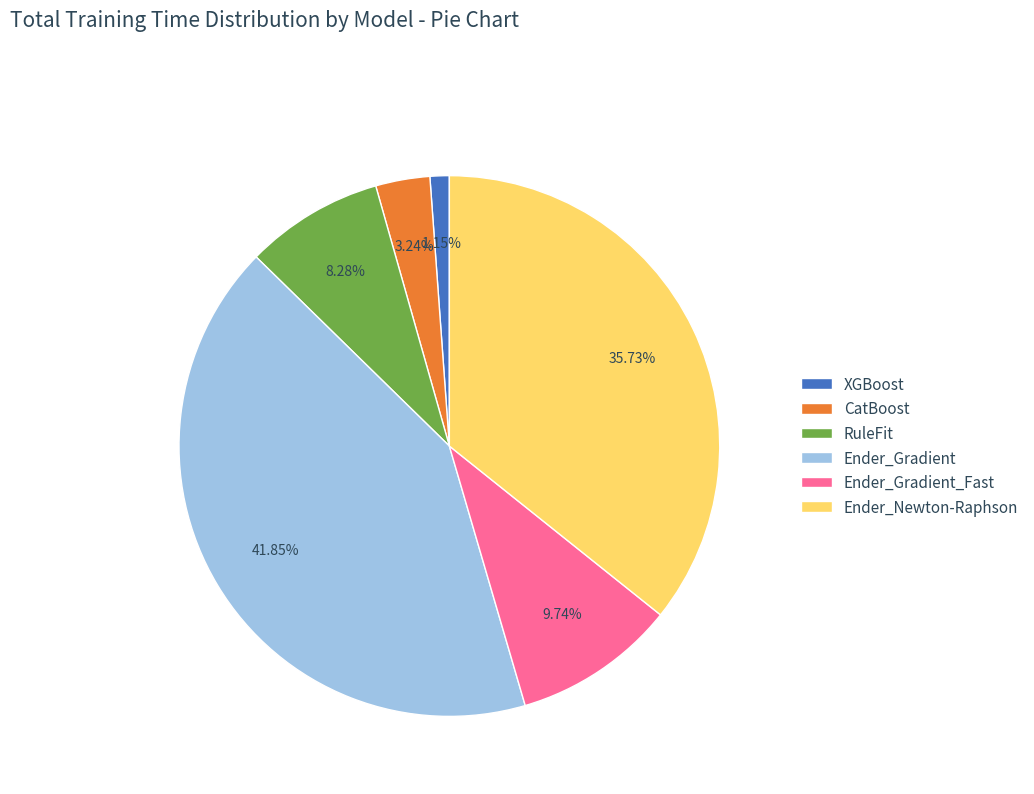

Rank the categories by value from lowest to highest.

XGBoost, CatBoost, RuleFit, Ender_Gradient_Fast, Ender_Newton-Raphson, Ender_Gradient